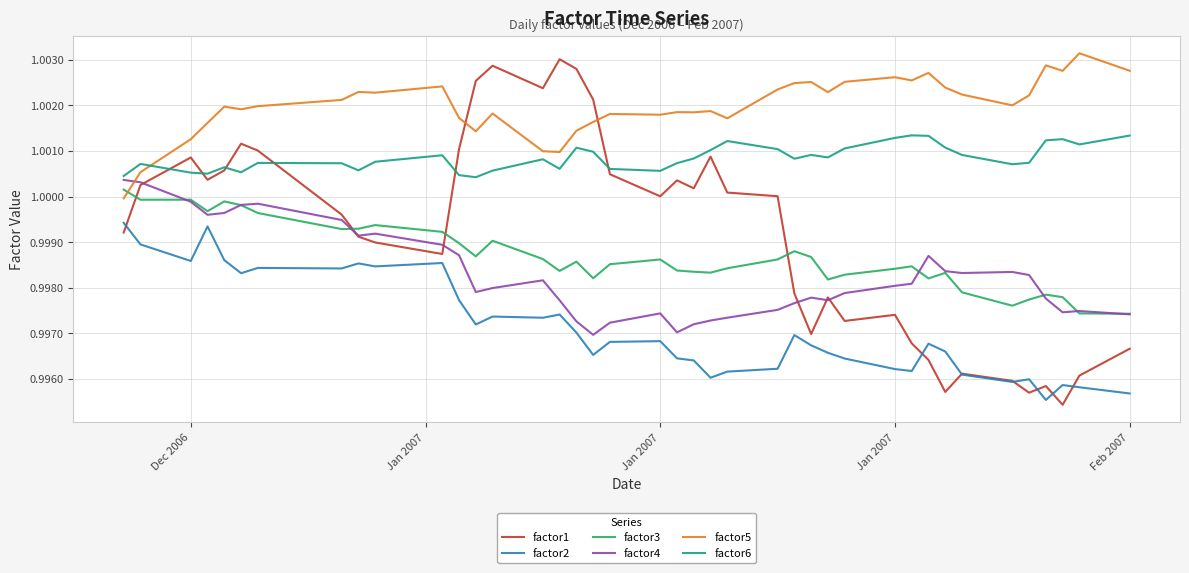

Which series has the widest spread of values?

factor1